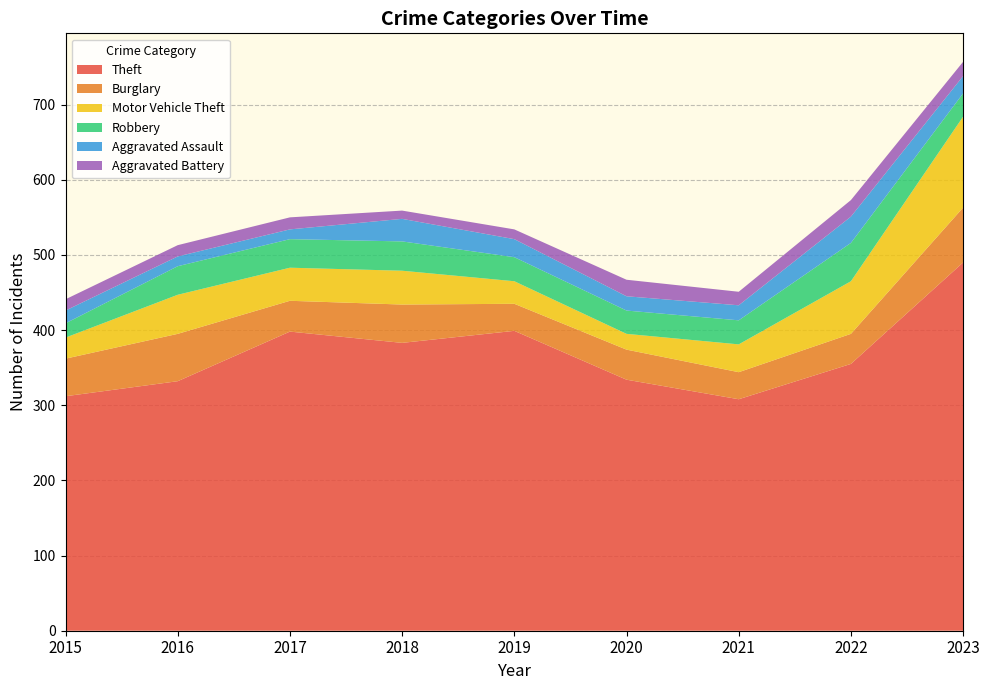

Reading left to right, list all the values displayed in this chart.

Theft: 2015=312	2016=332	2017=398	2018=383	2019=399	2020=334	2021=308	2022=355	2023=490
Burglary: 2015=50	2016=63	2017=41	2018=51	2019=36	2020=40	2021=36	2022=40	2023=73
Motor Vehicle Theft: 2015=28	2016=52	2017=44	2018=45	2019=30	2020=21	2021=37	2022=70	2023=121
Robbery: 2015=19	2016=38	2017=38	2018=39	2019=32	2020=31	2021=32	2022=51	2023=31
Aggravated Assault: 2015=17	2016=13	2017=13	2018=30	2019=24	2020=19	2021=20	2022=35	2023=23
Aggravated Battery: 2015=15	2016=15	2017=16	2018=11	2019=13	2020=22	2021=18	2022=22	2023=19